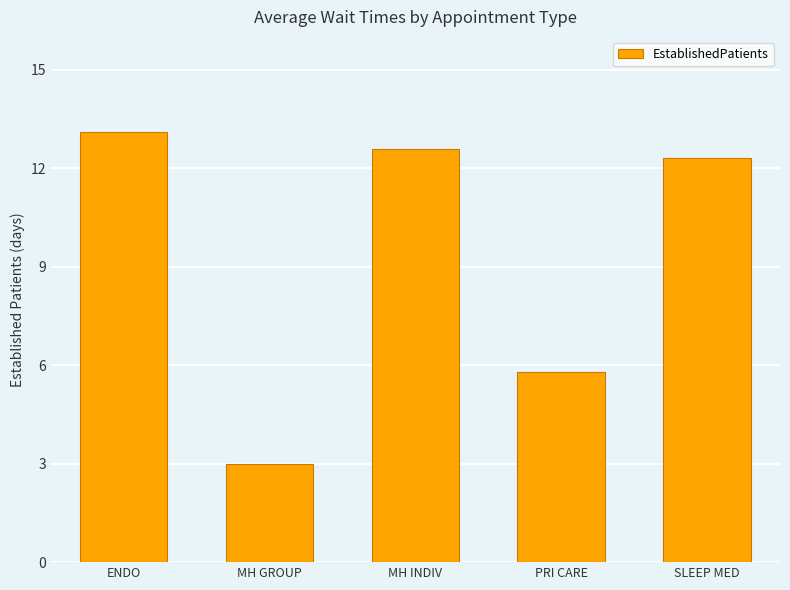

At which label does the data first exceed 12?

ENDO